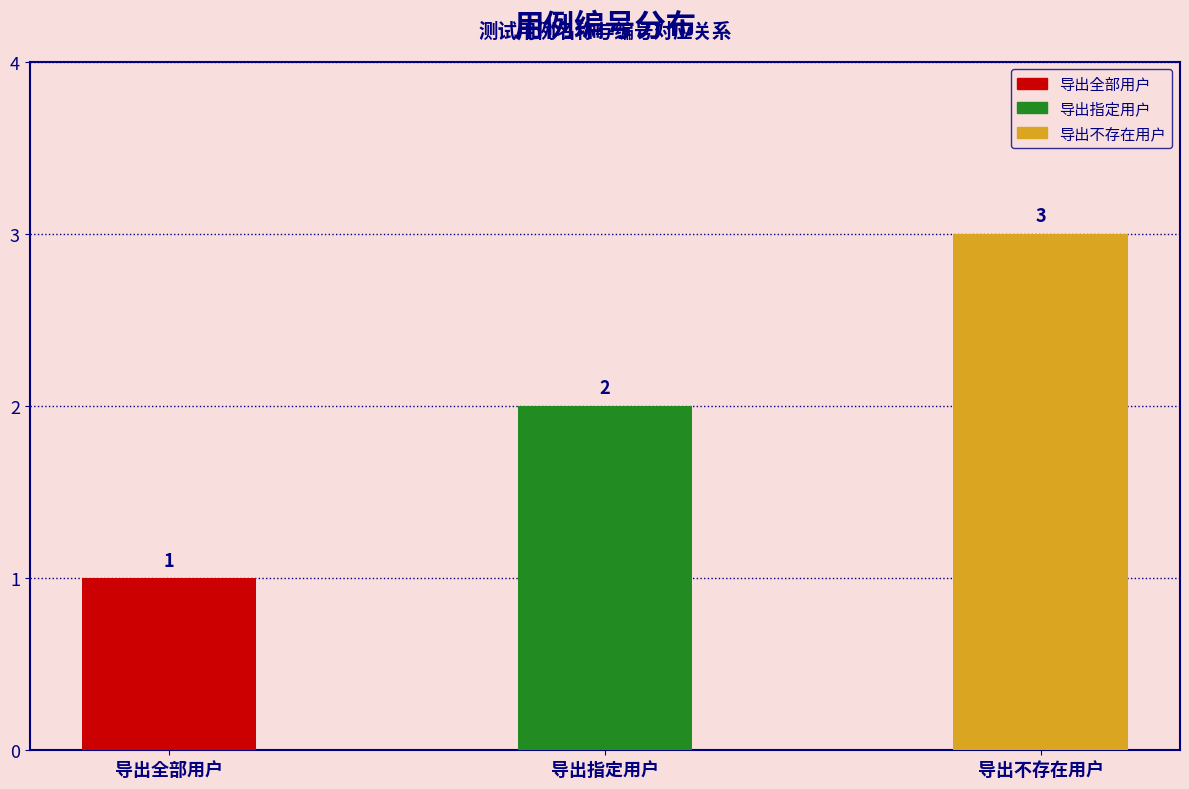

How many bars are there in total?

3